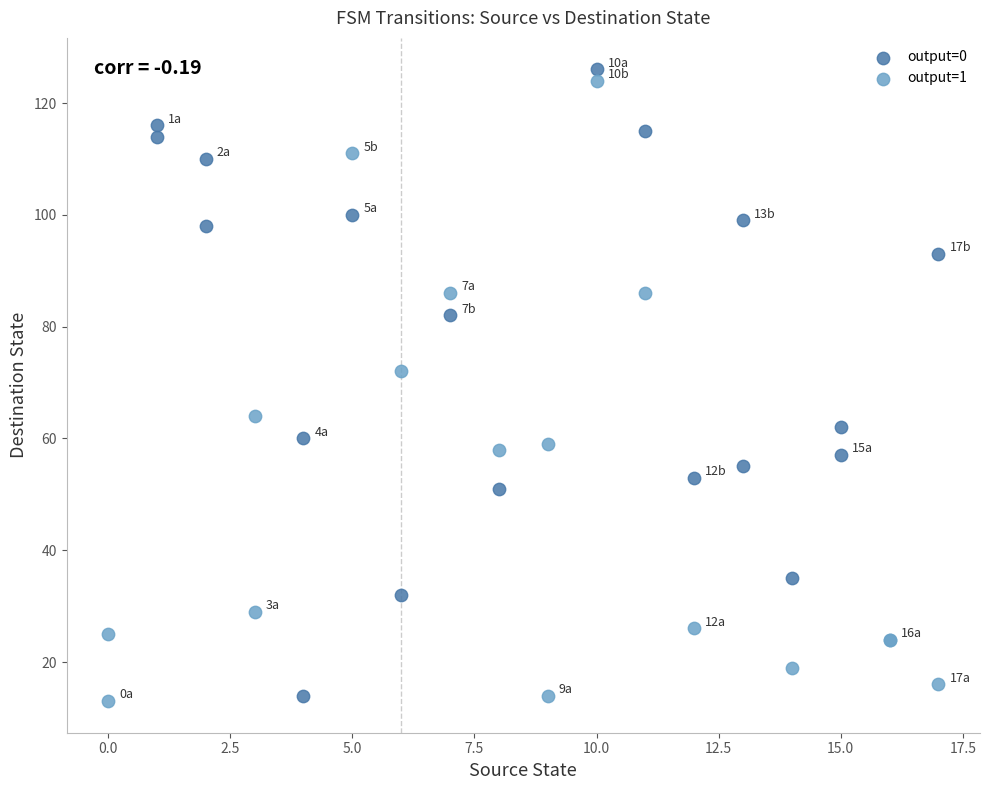

What are all the series names shown in the legend?

output=0, output=1